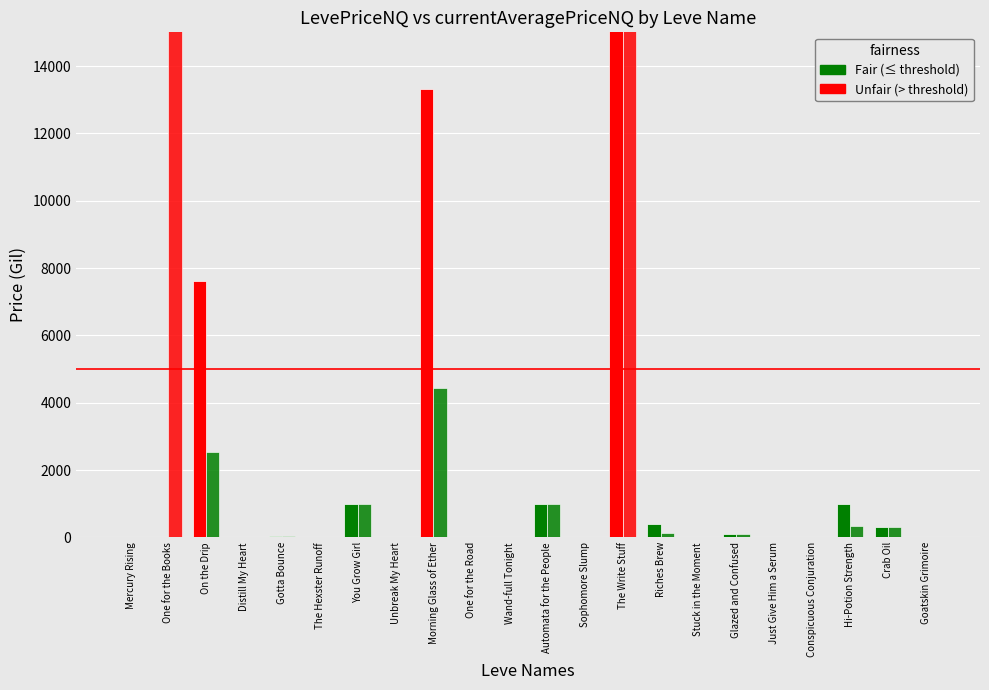

What is the average value of the LevePriceNQ series?

10217.7